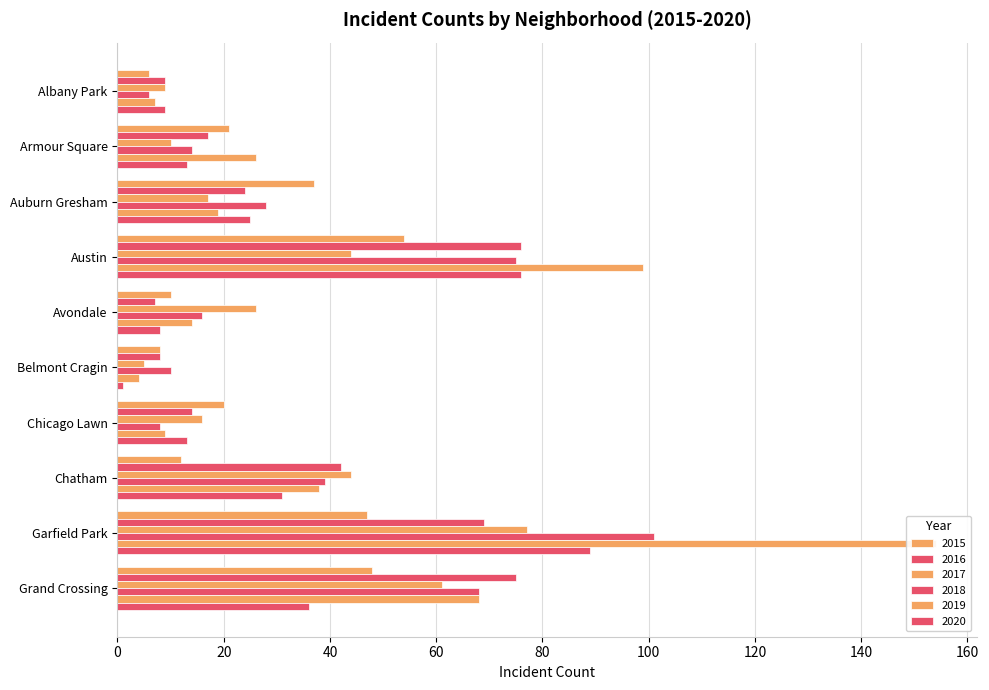

What is the sum of the 2019 values at Garfield Park and Armour Square?

180